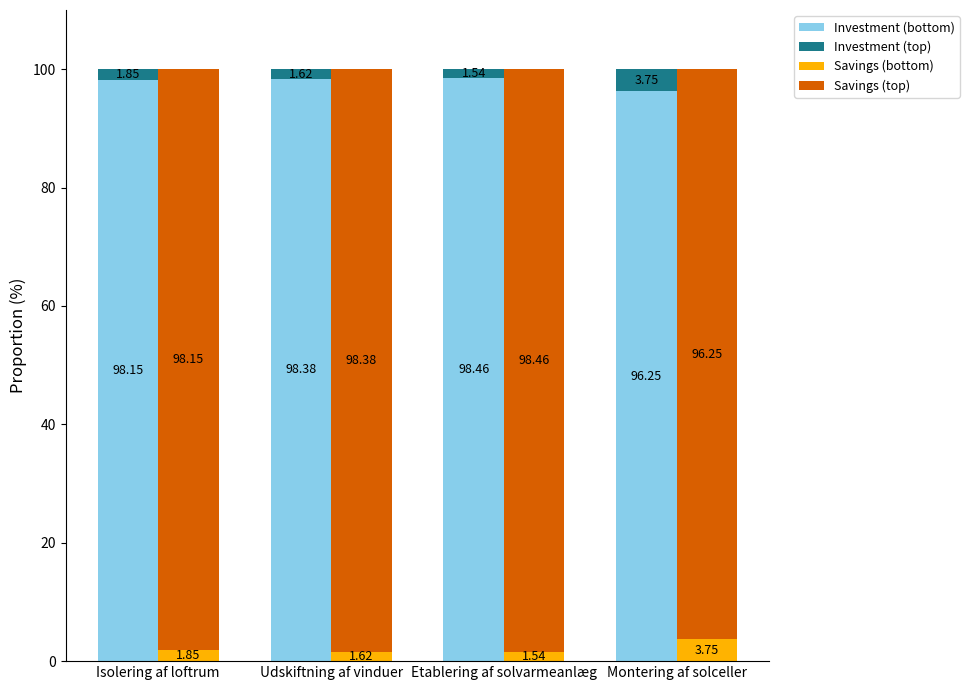

Reading left to right, extract all data points from this chart.

Investment (bottom): Isolering af loftrum=98.1	Udskiftning af vinduer=98.4	Etablering af solvarmeanlæg=98.5	Montering af solceller=96.2
Investment (top): Isolering af loftrum=1.9	Udskiftning af vinduer=1.6	Etablering af solvarmeanlæg=1.5	Montering af solceller=3.8
Savings (bottom): Isolering af loftrum=1.9	Udskiftning af vinduer=1.6	Etablering af solvarmeanlæg=1.5	Montering af solceller=3.8
Savings (top): Isolering af loftrum=98.1	Udskiftning af vinduer=98.4	Etablering af solvarmeanlæg=98.5	Montering af solceller=96.2